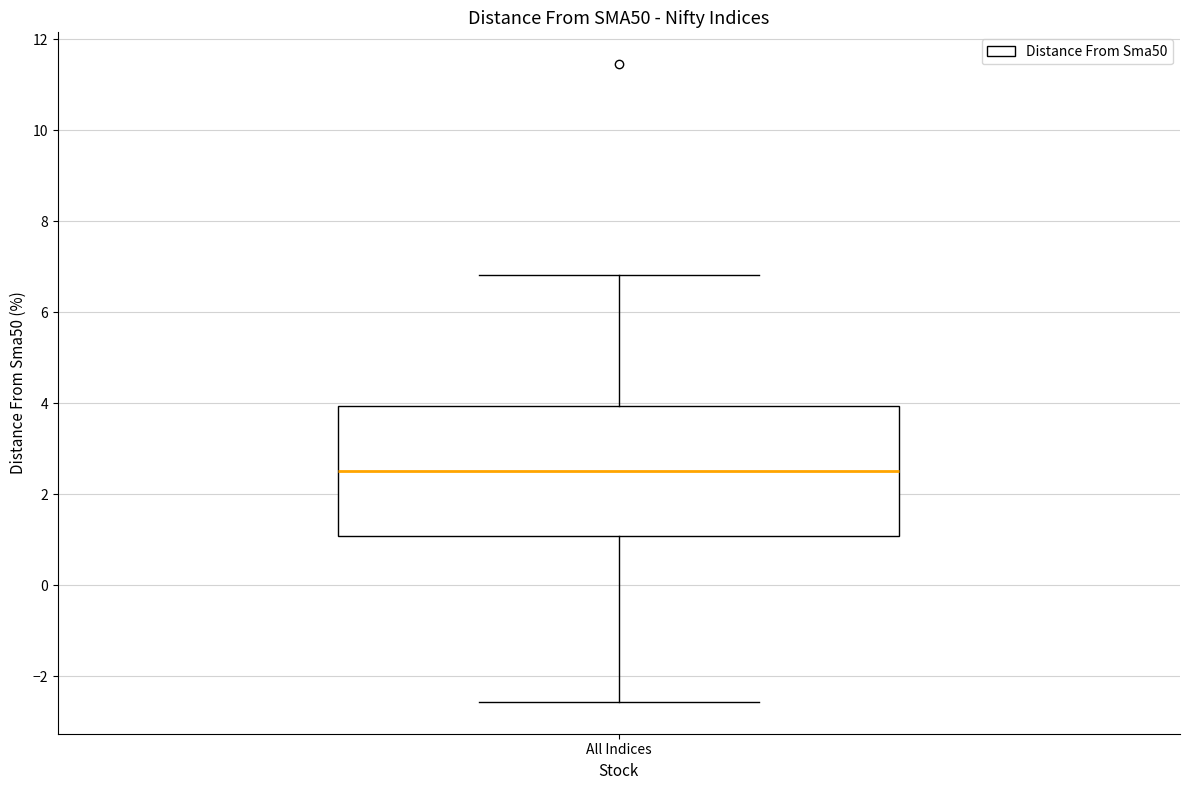

Read this box plot against the y-axis: the position of the median line, the range covered by the box, and the ends of both whiskers. The values are not printed on the chart, so give them approximately, as read against the axis.

median 2.6, box 1.0 to 4.0, whiskers -2.6 to 6.8